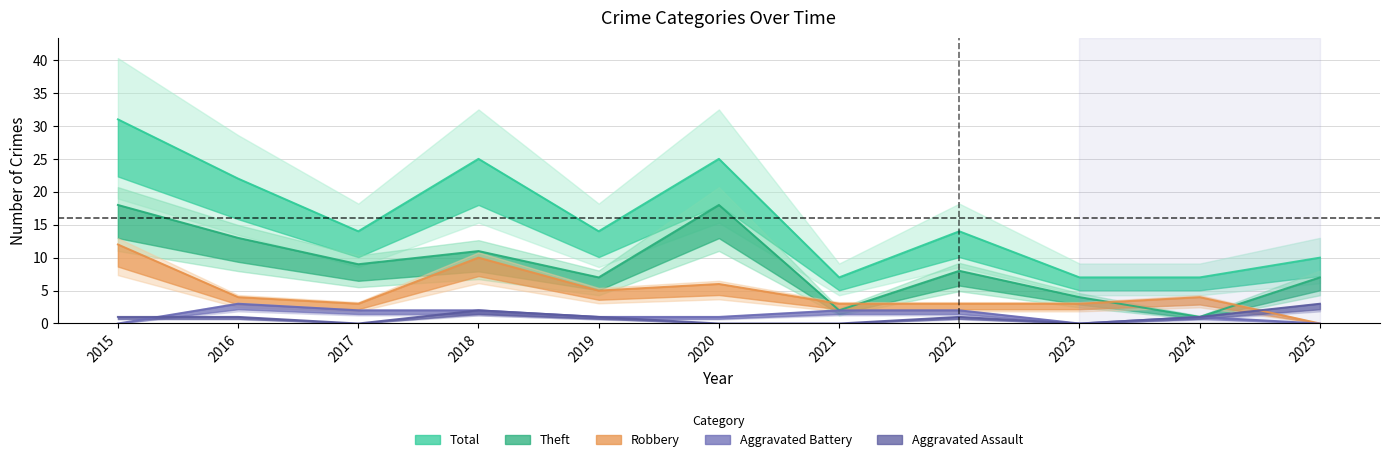

Which series changed the most between 2015 and 2024?

Total